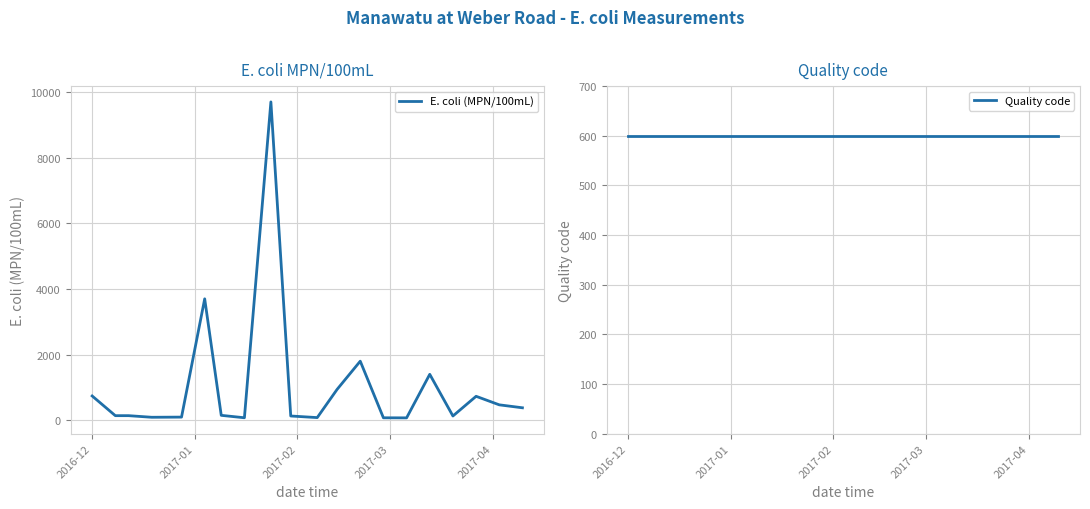

Reading left to right, what are all the values shown in this chart?

E. coli (MPN/100mL): 740	140	140	91	96	3700	150	76	9700	130	81	940	1800	75	73	1400	130	730	470	380
Quality code: 600	600	600	600	600	600	600	600	600	600	600	600	600	600	600	600	600	600	600	600